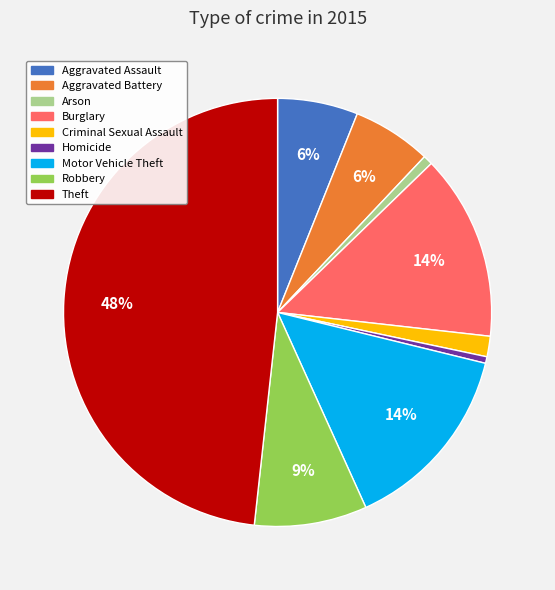

Do Aggravated Battery and Arson together represent more than half of the pie?

No